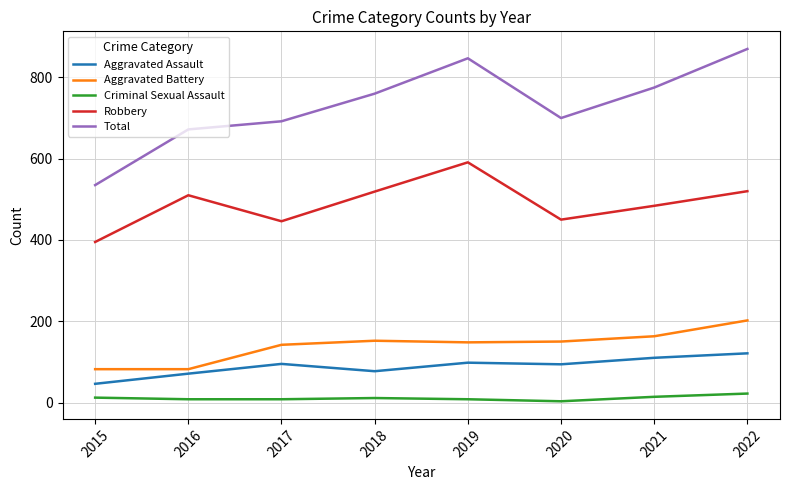

At how many categories does at least one series exceed 67?

8